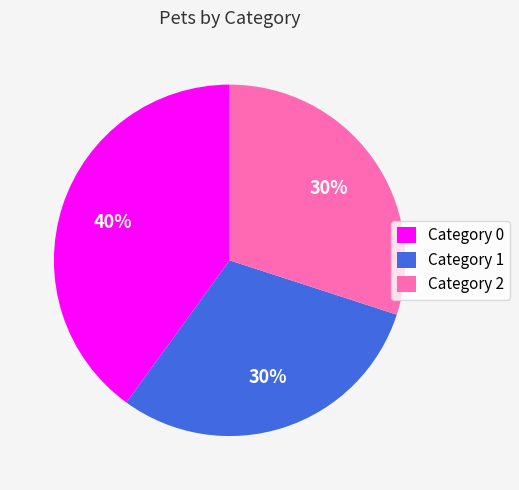

To the nearest percent, what is the average slice percentage?

33%